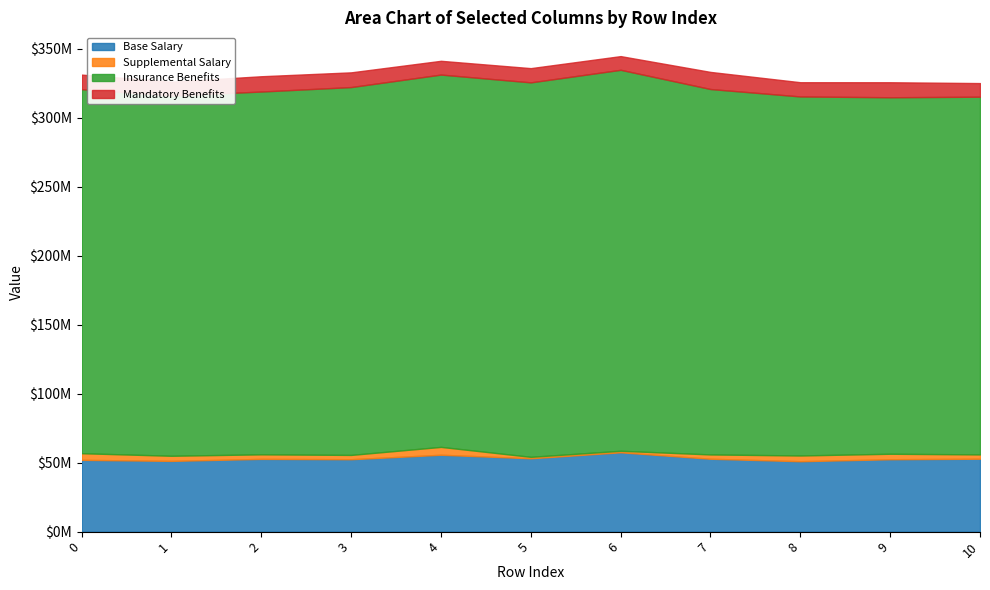

Reading left to right, what are all the values shown in this chart?

col_2: 0=52037417	1=51280833	2=52732541	3=52486250	4=55728417	5=53168083	6=57512958	7=52835625	8=51034583	9=52480375	10=52849541
col_4: 0=4819125	1=3715709	2=3306958	3=3122333	4=5707458	5=1050625	6=1102125	7=3125750	8=4169458	9=3977583	10=3130333
col_5: 0=263921416	1=261121292	2=263001167	3=266670125	4=269904958	5=271470334	6=276181666	7=264901333	8=260274583	9=258431458	10=259320750
col_6: 0=10536042	1=10056167	2=11079458	3=10665125	4=9976791	5=10313167	6=9925666	7=12399334	8=10308583	9=10876875	10=9869833